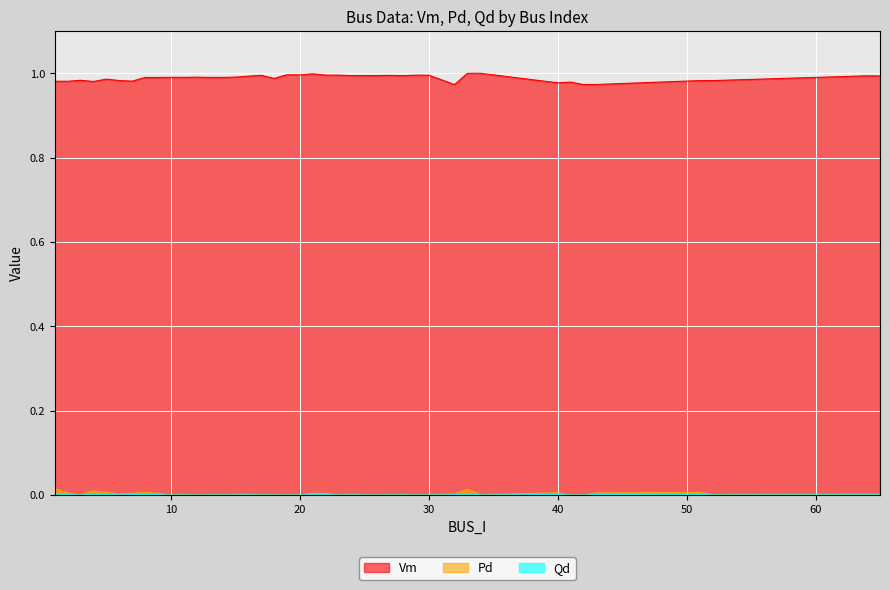

Is it true that Vm equals 0.4 at 34?

False